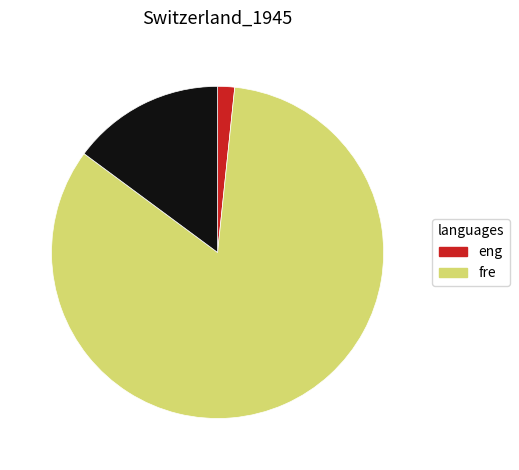

Does any single category account for the majority?

Yes